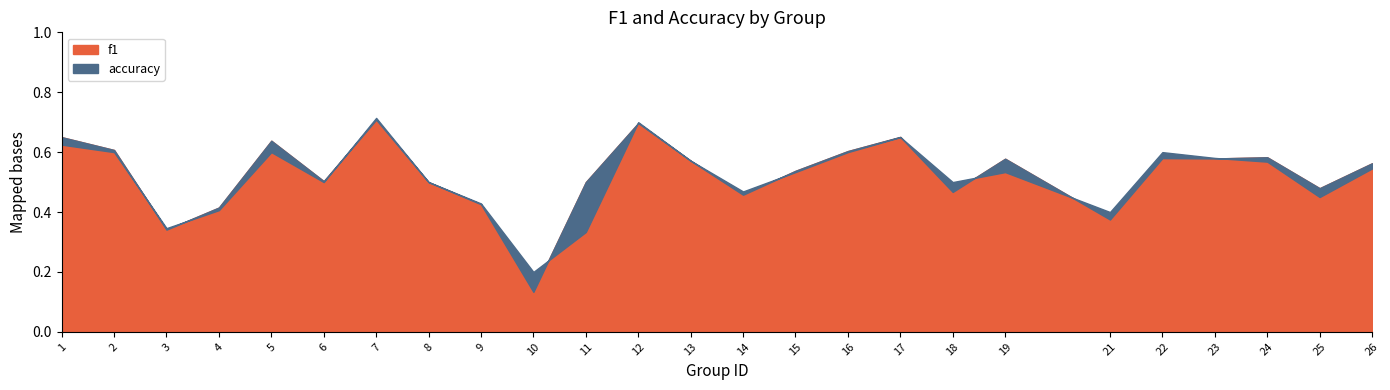

What is the value of the accuracy point at the 22nd from the left?

0.6